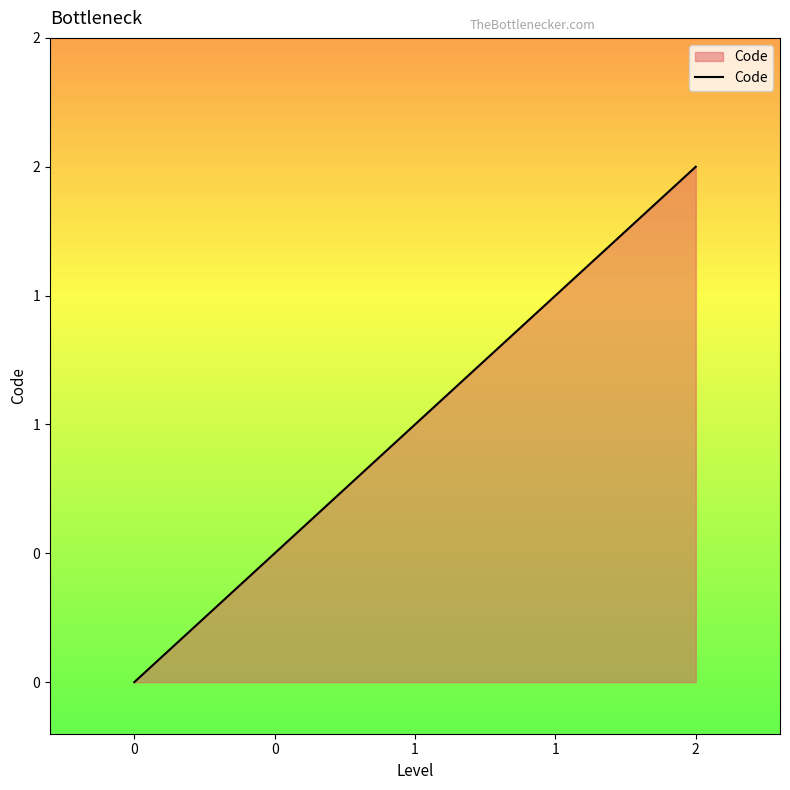

Does the chart display data point markers on the line(s)?

No